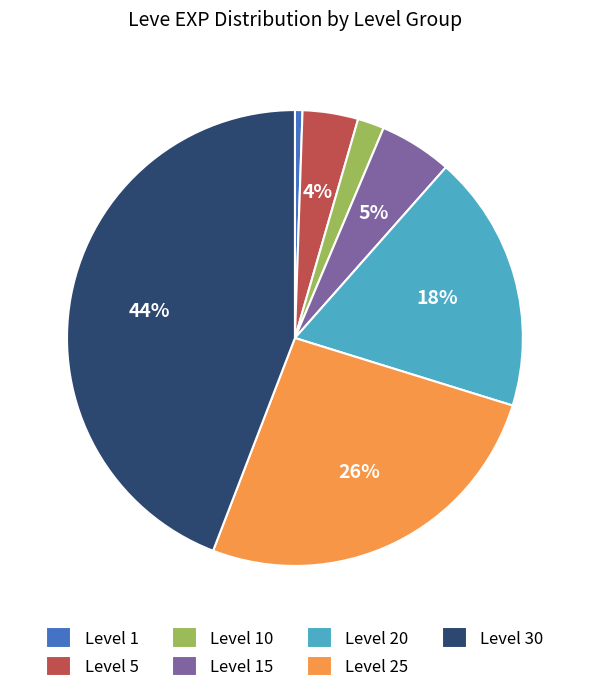

Combined, do Level 25 and Level 20 account for over 50%?

No